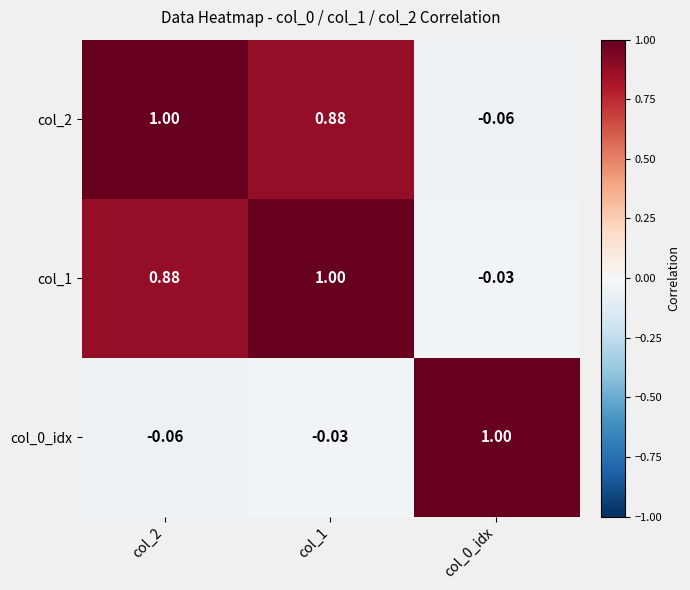

How many categories are shown in the chart?

3